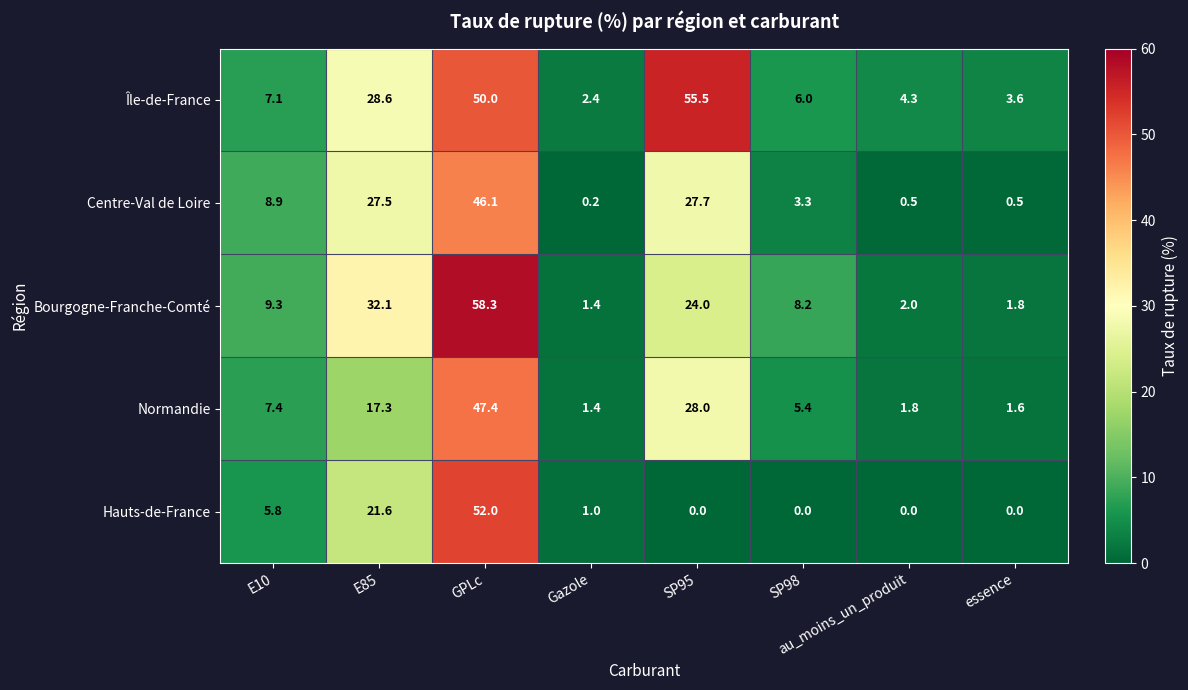

How many distinct data groups are displayed?

5